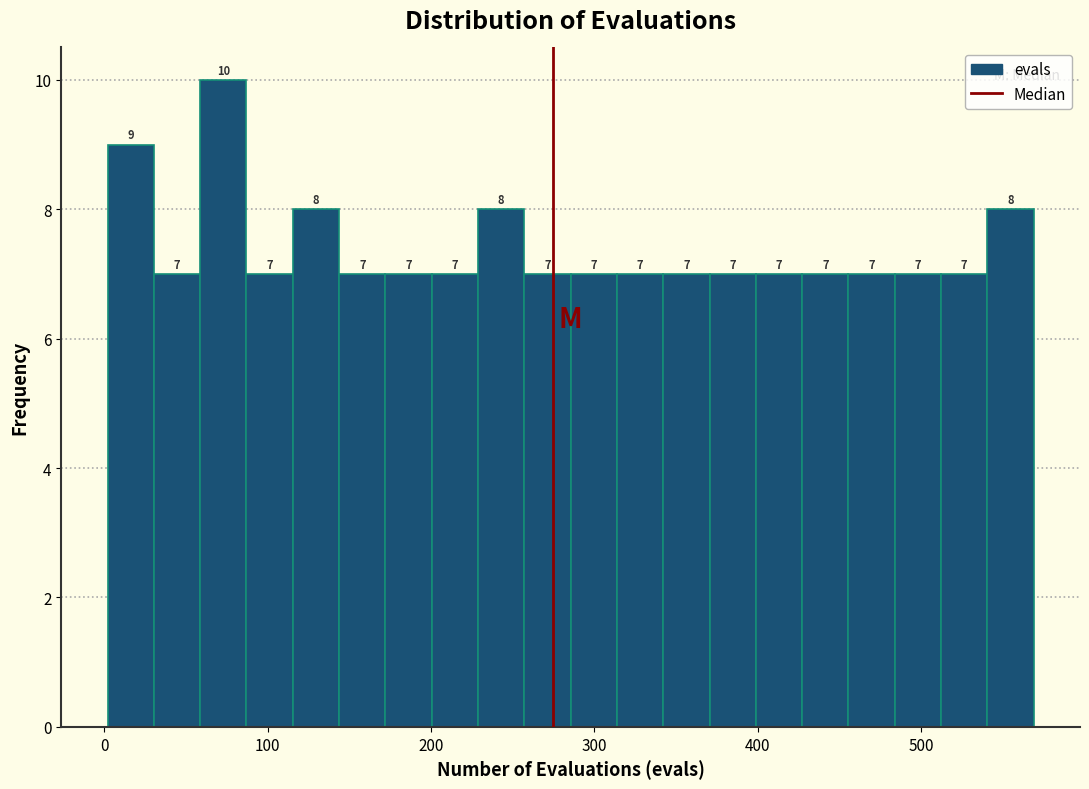

Read against the x-axis, roughly where is the centre of the tallest bar?

70